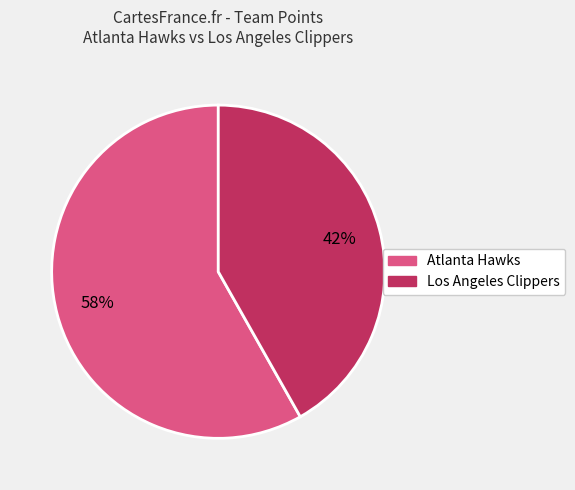

What is the ratio of the value at Los Angeles Clippers to the value at Atlanta Hawks?

0.7